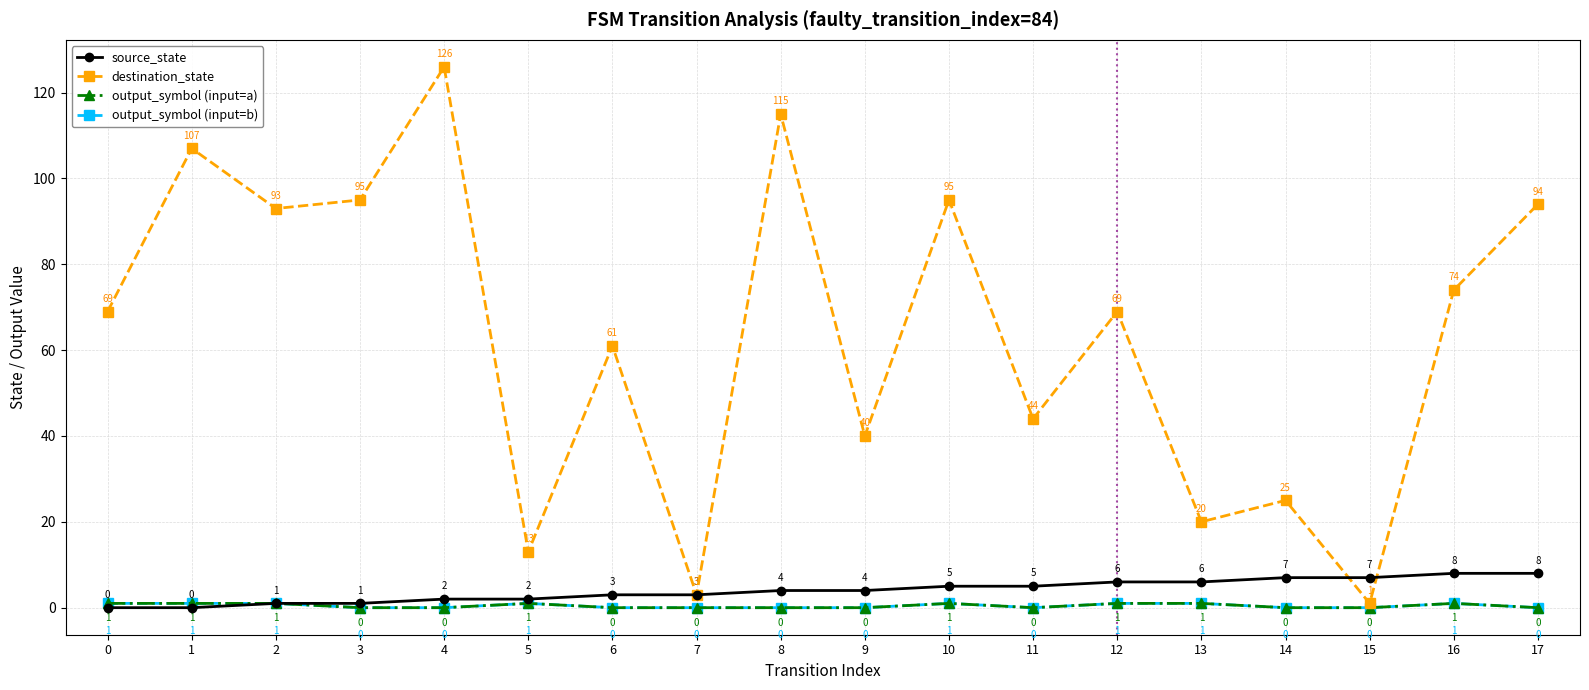

Is this an area chart (filled region under the line)?

No